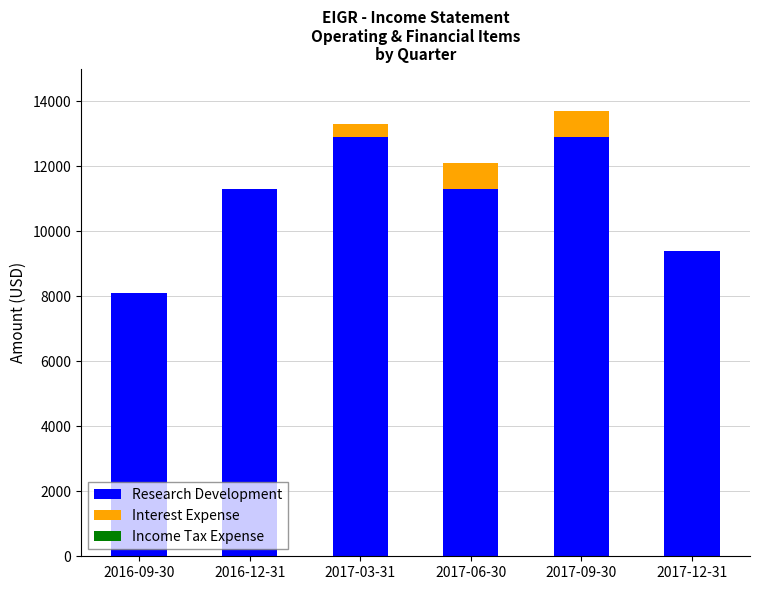

What is the highest value of the Research Development series?

12900